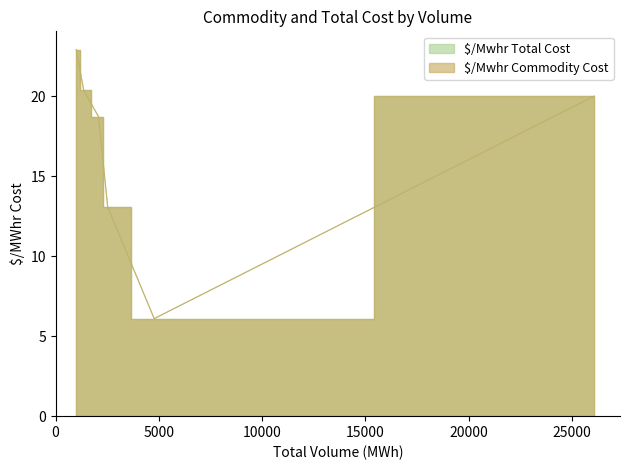

Is it true that $/Mwhr Commodity Cost equals 36.1 at 1360?

False